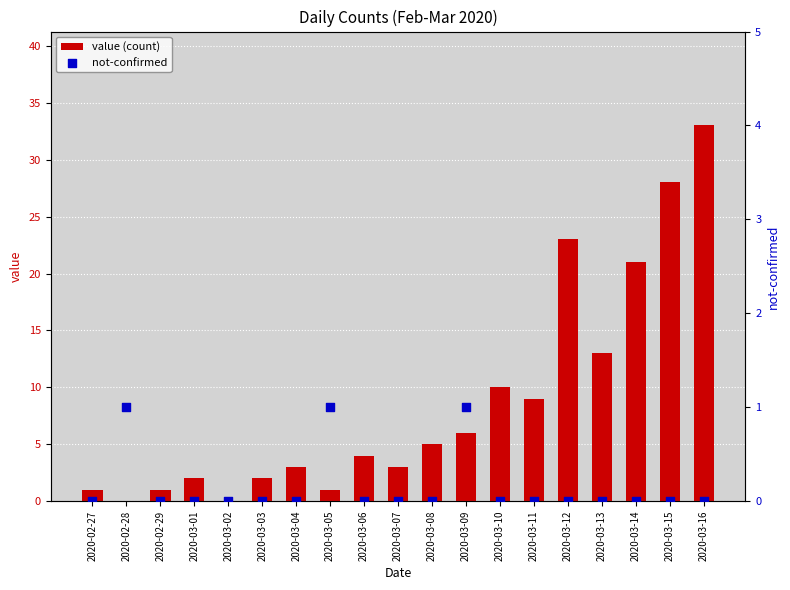

Which series reaches the maximum Y coordinate?

value (count)